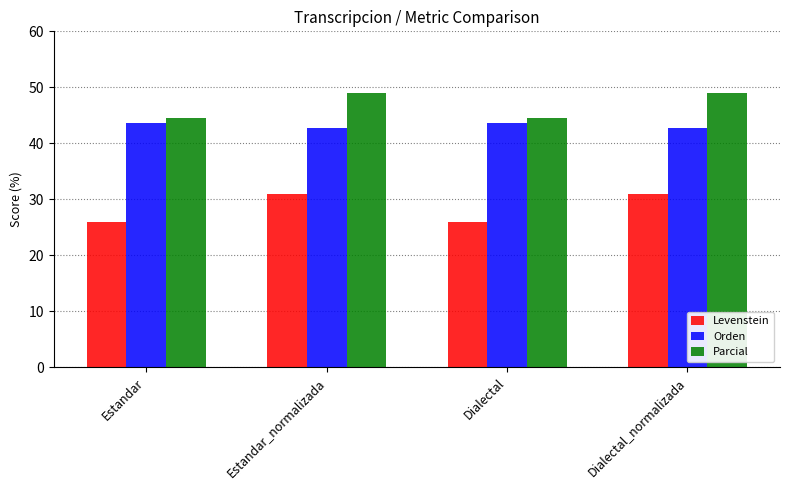

What is the maximum value for Parcial?

49.1